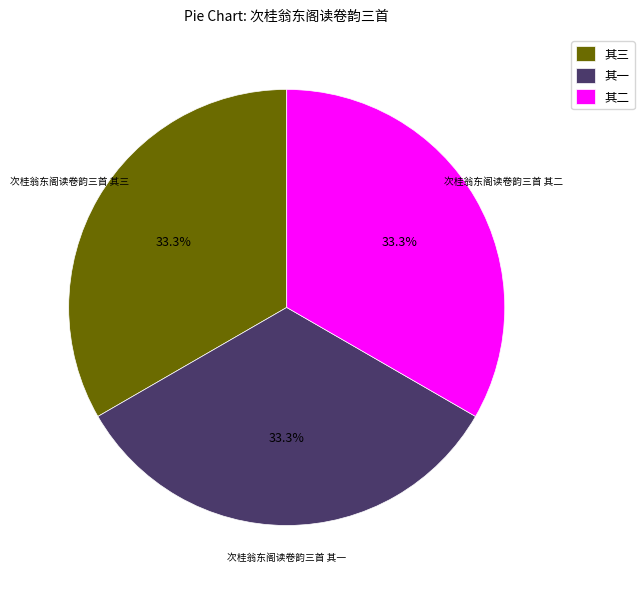

What is the ratio of the value at 其一 to the value at 其三?

1.0